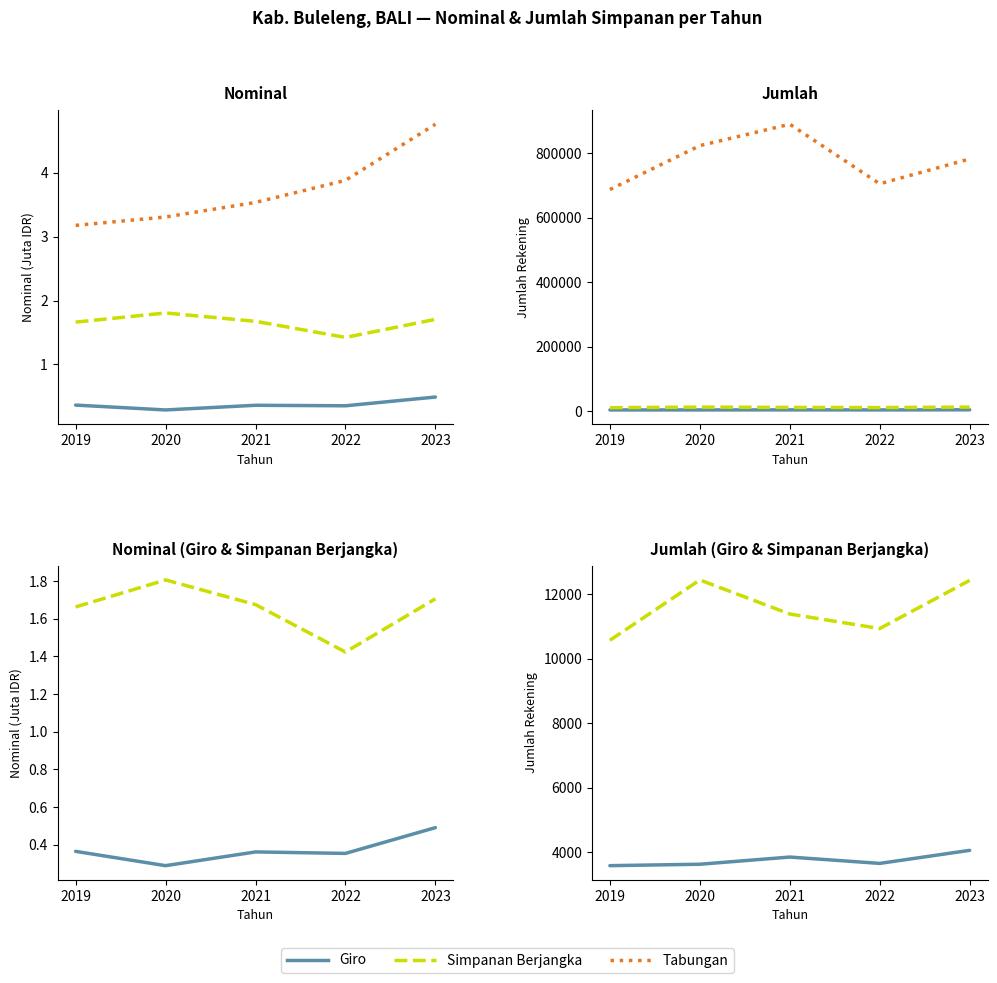

Is the value of Giro at 2020 greater than the value of Simpanan Berjangka at 2020?

No